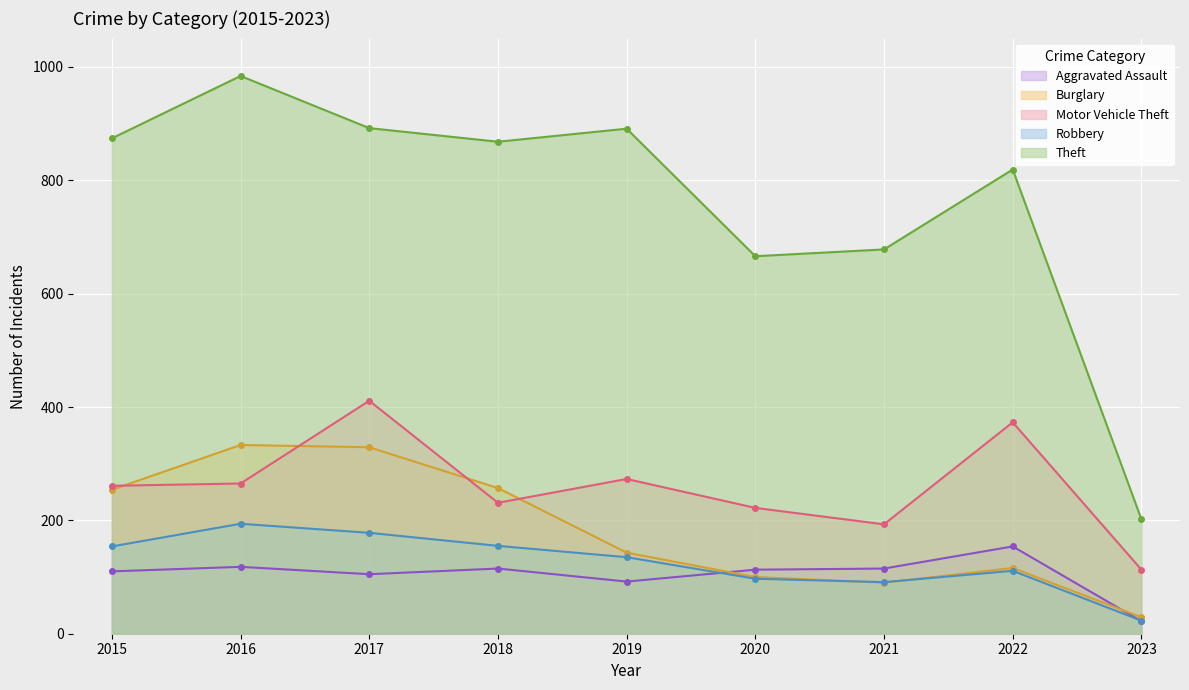

How many values in the Motor Vehicle Theft series exceed 261?

4